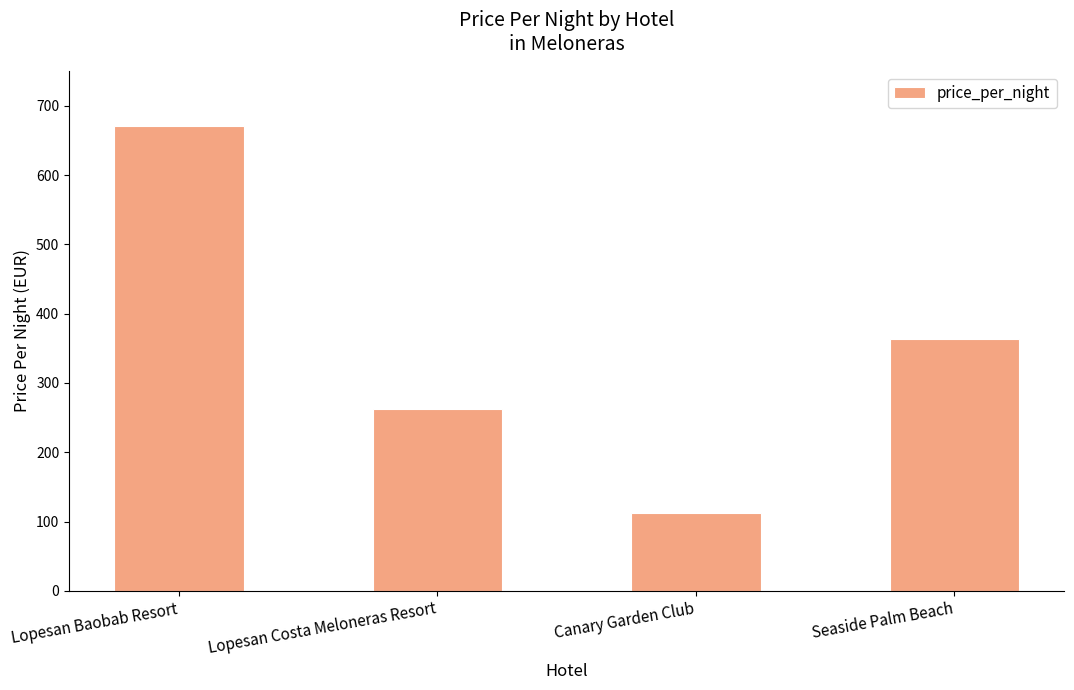

Rank the categories by value from lowest to highest.

Canary Garden Club, Lopesan Costa Meloneras Resort, Seaside Palm Beach, Lopesan Baobab Resort